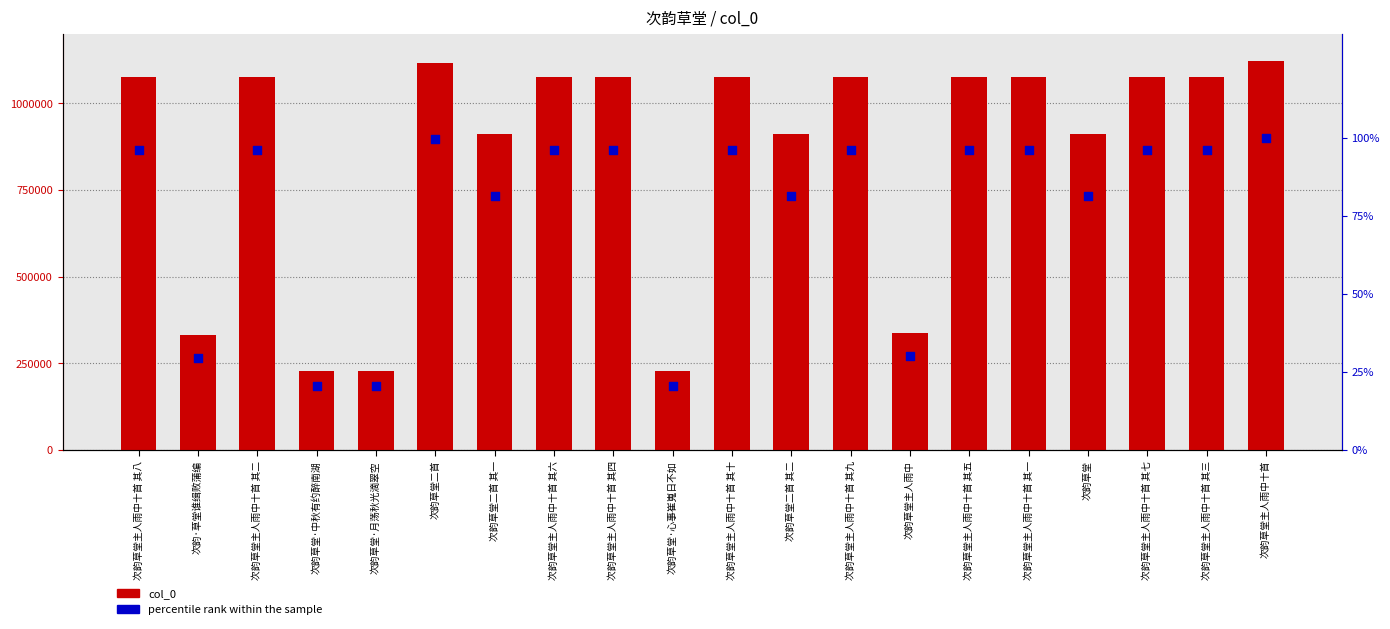

What is the total value across all series at 次韵草堂主人雨中十首 其四?

1074947.0